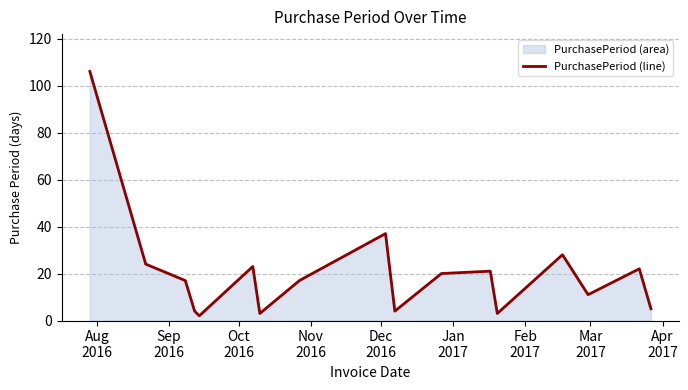

Is it true that the value at 10 is 11?

False